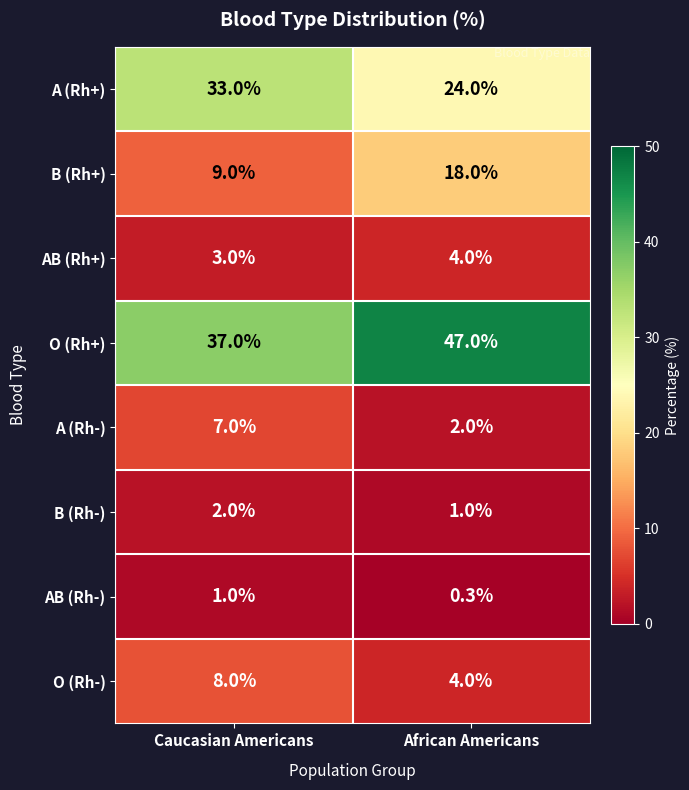

What is the difference between the maximum and minimum values in the AB (Rh-) series?

0.7